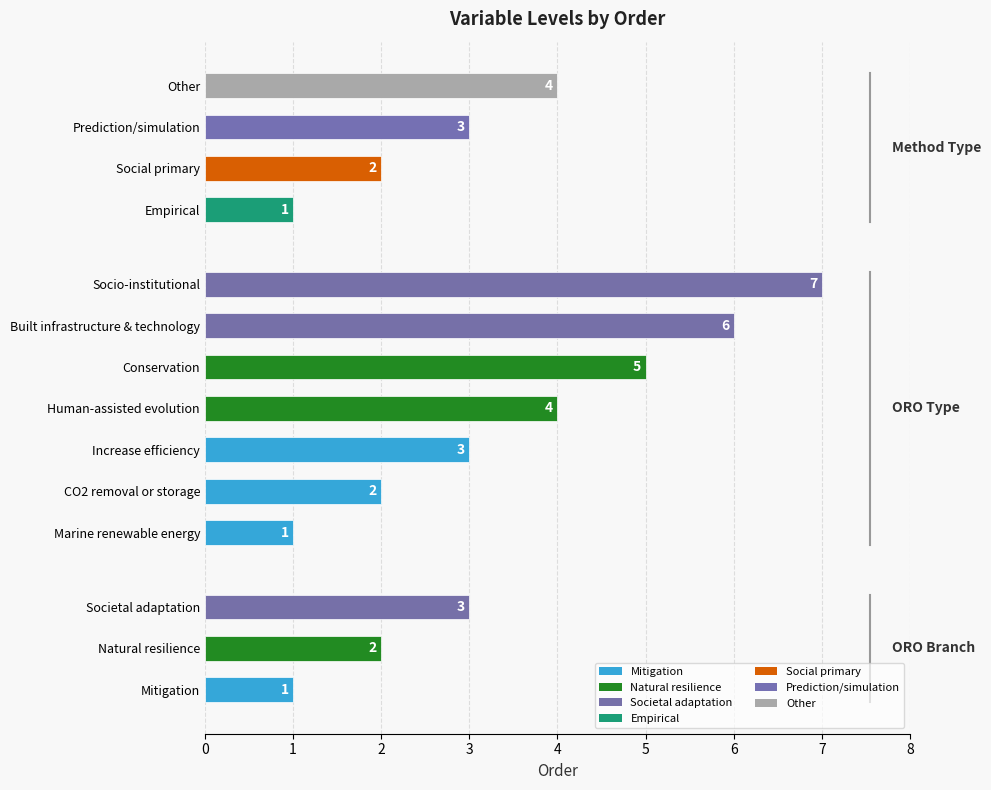

Is it true that the value at Conservation is 8?

False